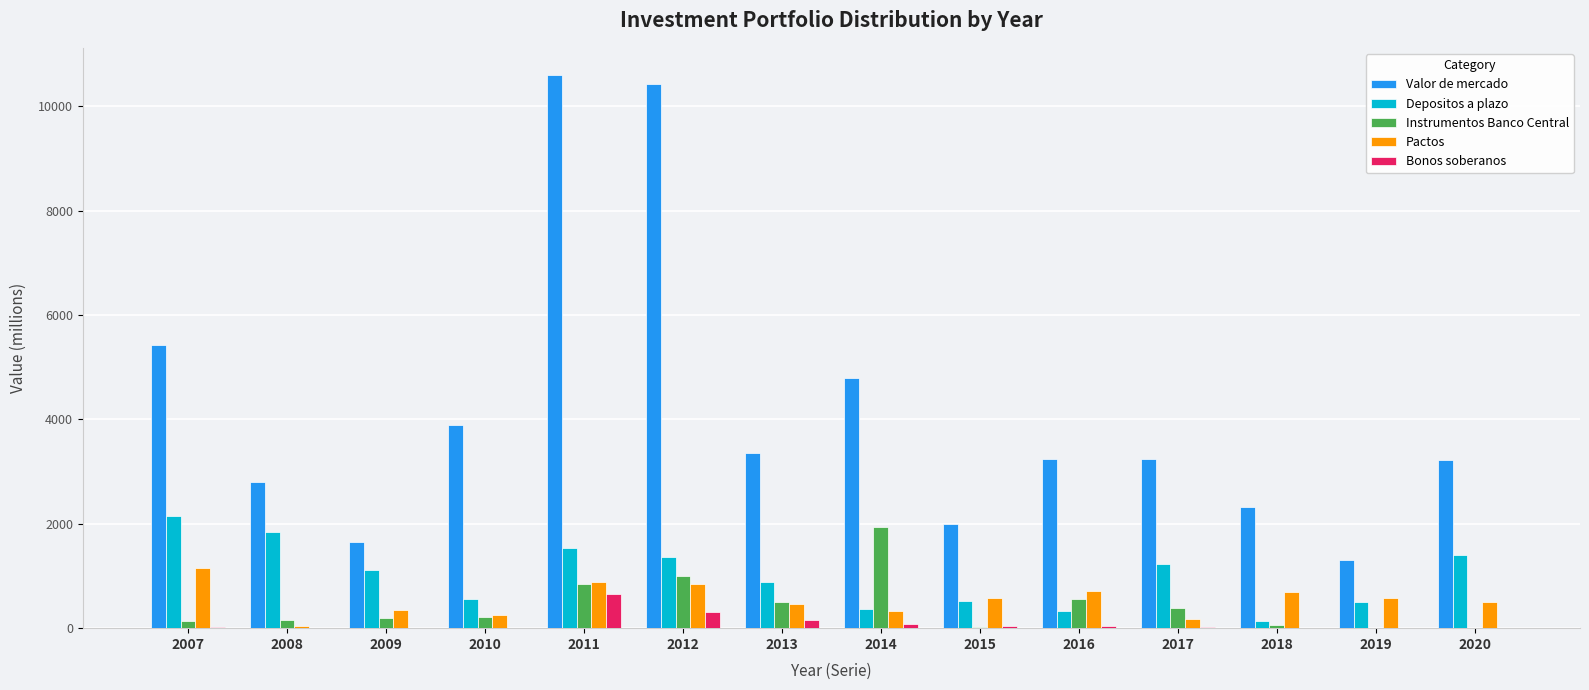

Does the chart contain stacked bars?

No